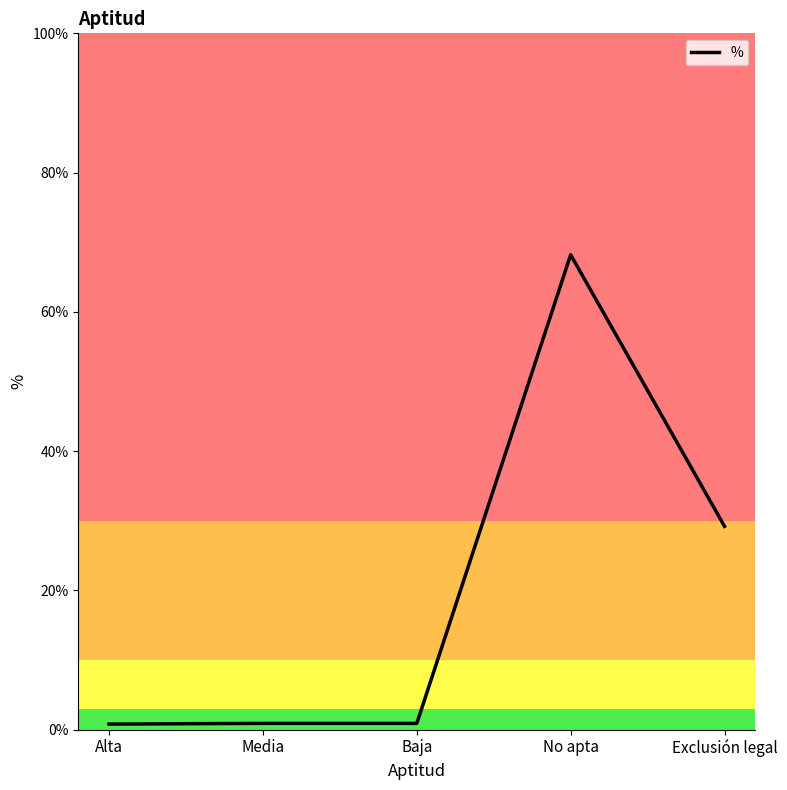

At which label is the value closest to 34?

Exclusión legal